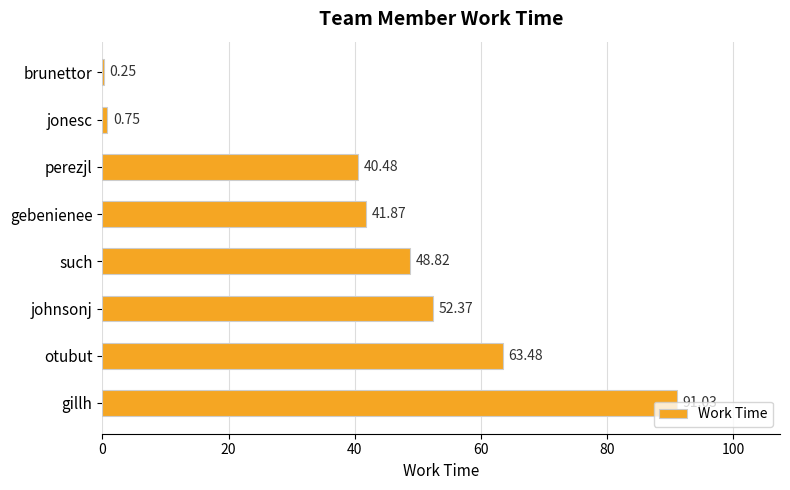

Where is the data nearest to the value 45?

gebenienee